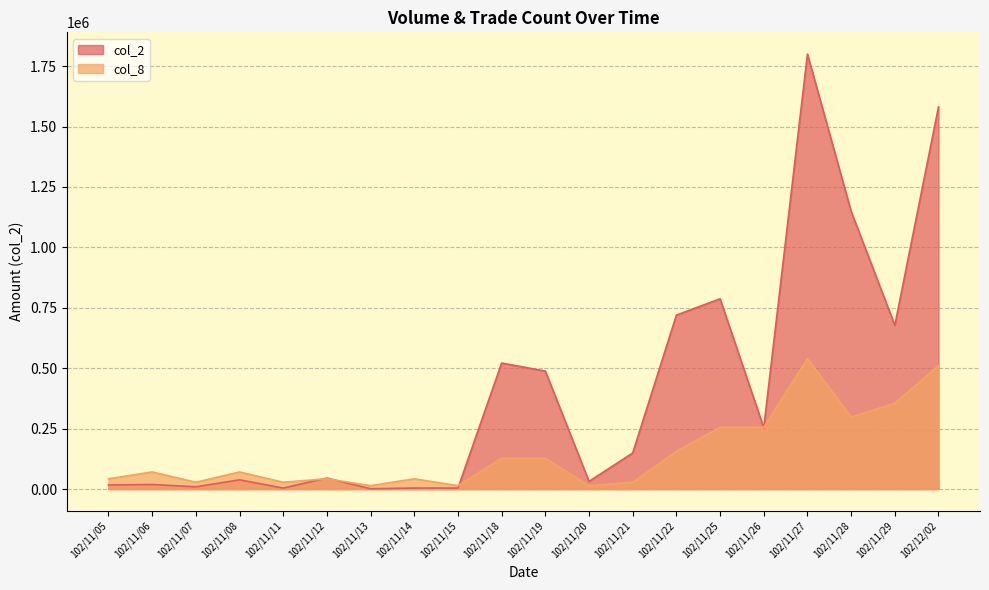

What is the label of the 11th point from the left?

102/11/19